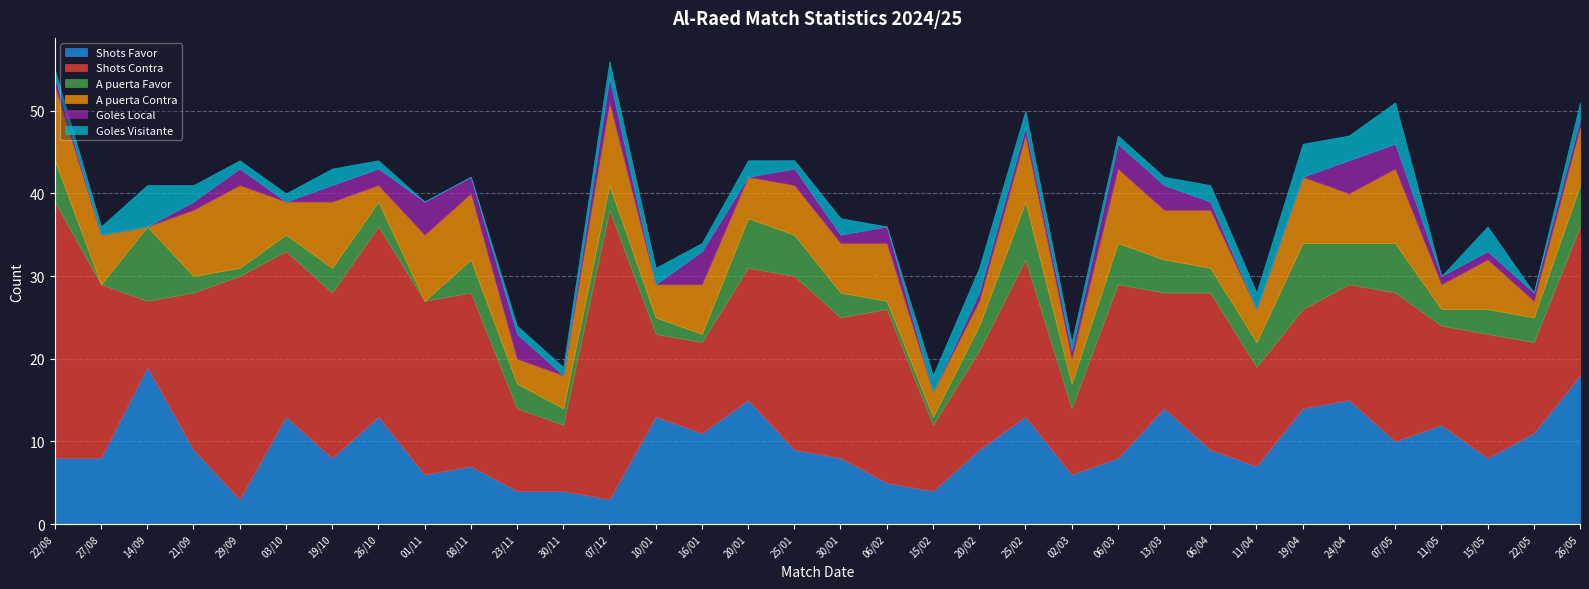

How many intersections are there between Goles Local and A puerta Favor?

8